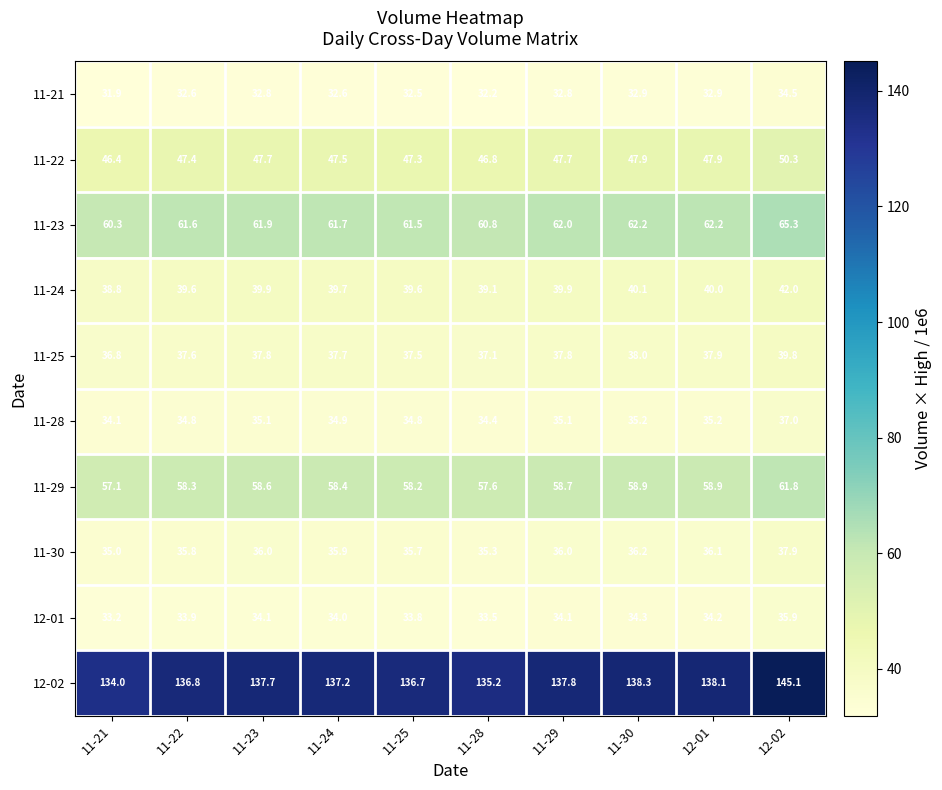

Which series changed the most between 11-24 and 12-02?

12-02